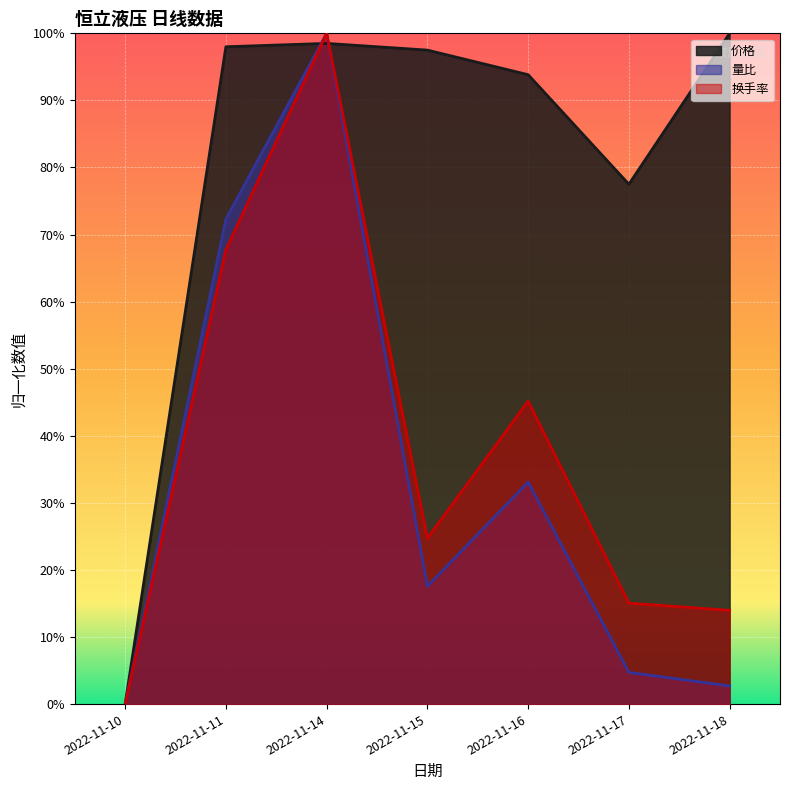

Which series has the widest spread of values?

价格